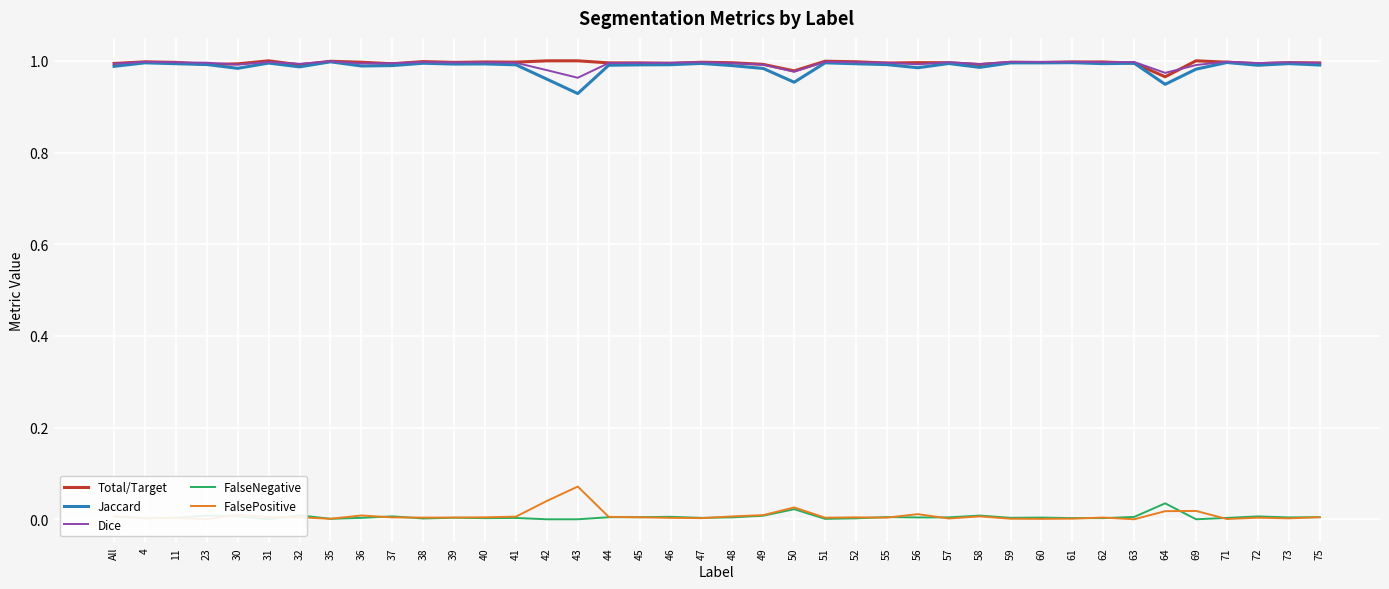

What is the sum of the Jaccard values at 62 and 58?

2.0